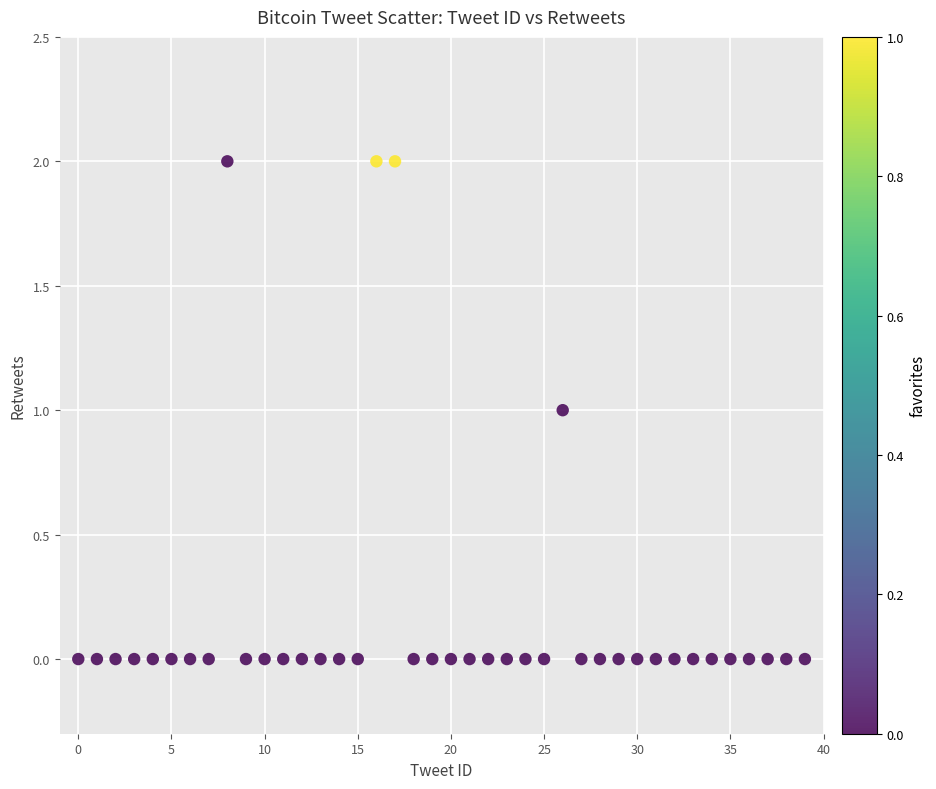

Count the number of points in this scatter plot.

40